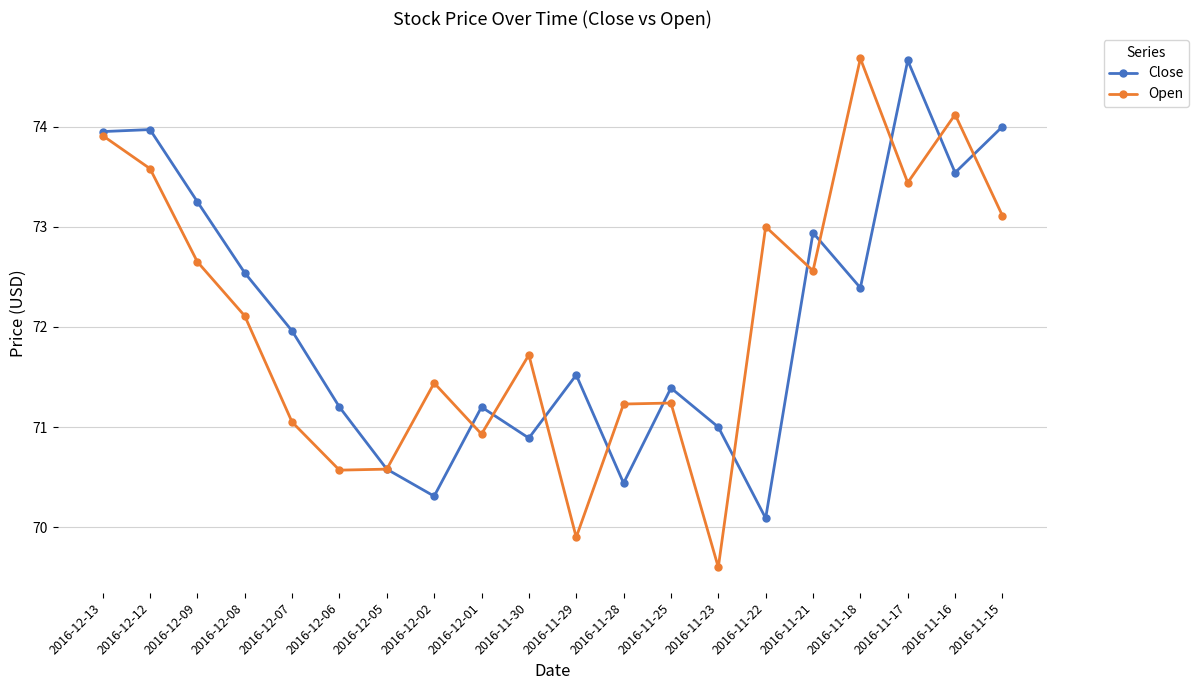

What is the greatest value displayed?

74.7